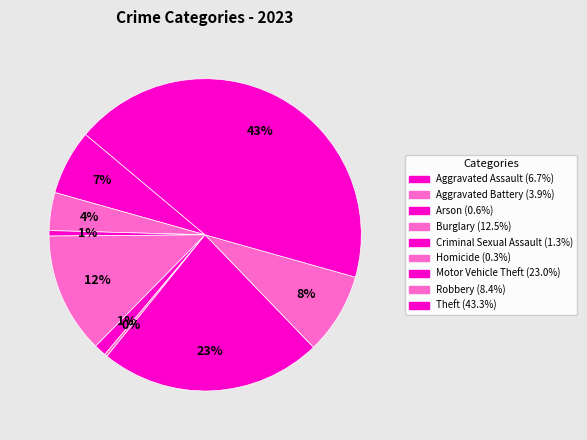

How much of the chart is everything except Arson?

99.4%